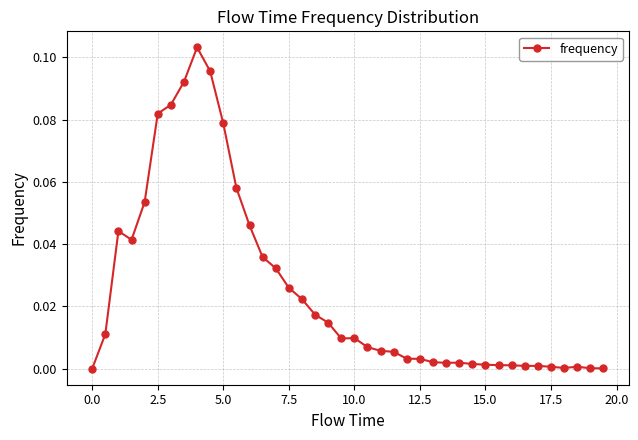

True or false: there are more than 0 points higher than both neighbors.

True